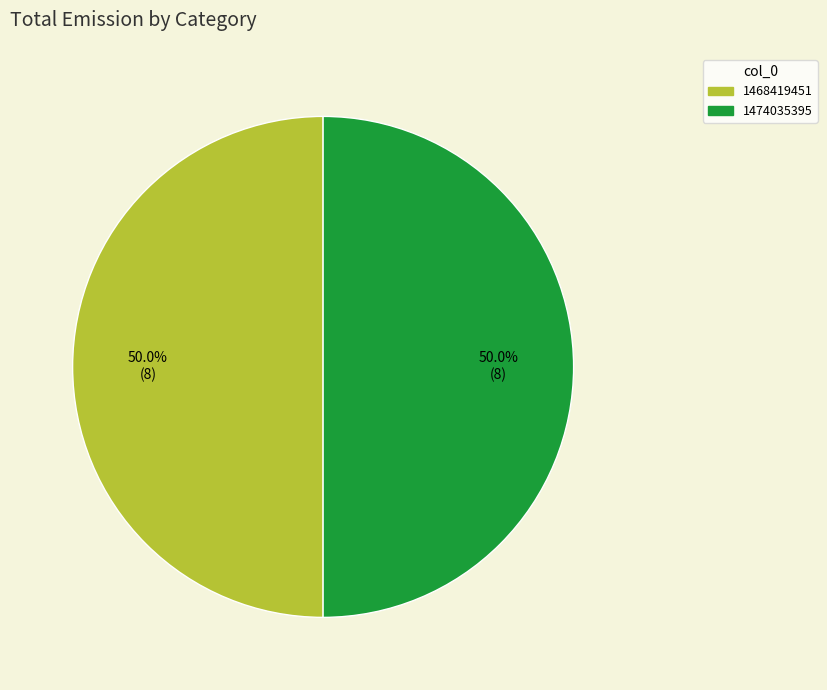

Is it true that 1474035395 is 50% of the pie?

True